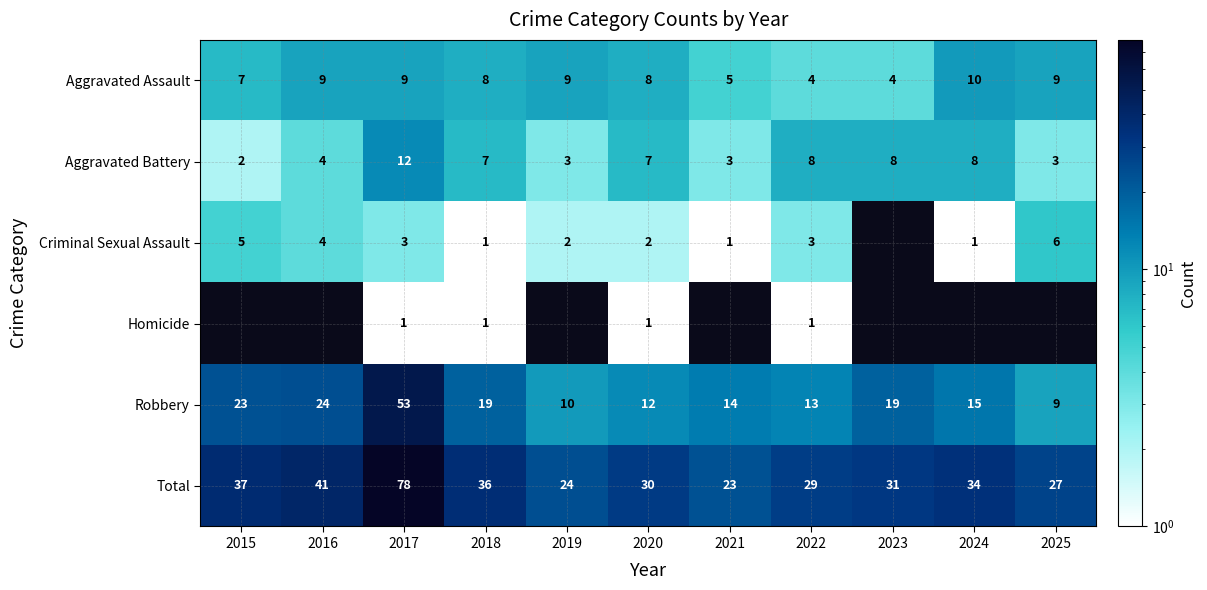

At which label does Total reach its peak?

2017